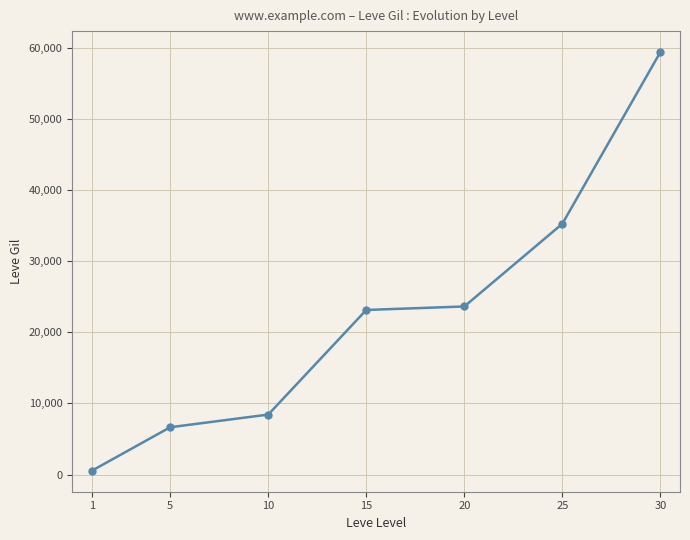

True or false: the data has more than 2 interior local peaks.

False